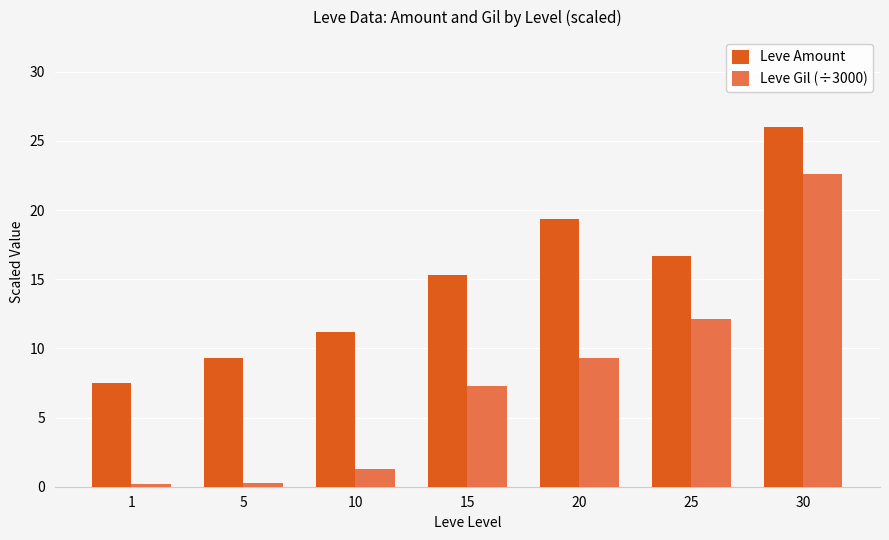

What is the maximum value for Leve Gil (÷3000)?

22.6